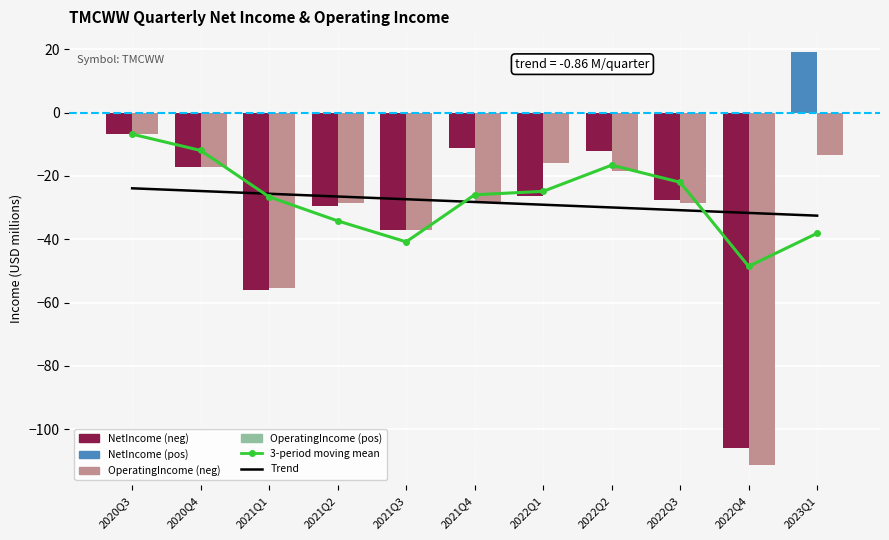

What is the difference between the maximum and minimum values in the OperatingIncome series?

104.5